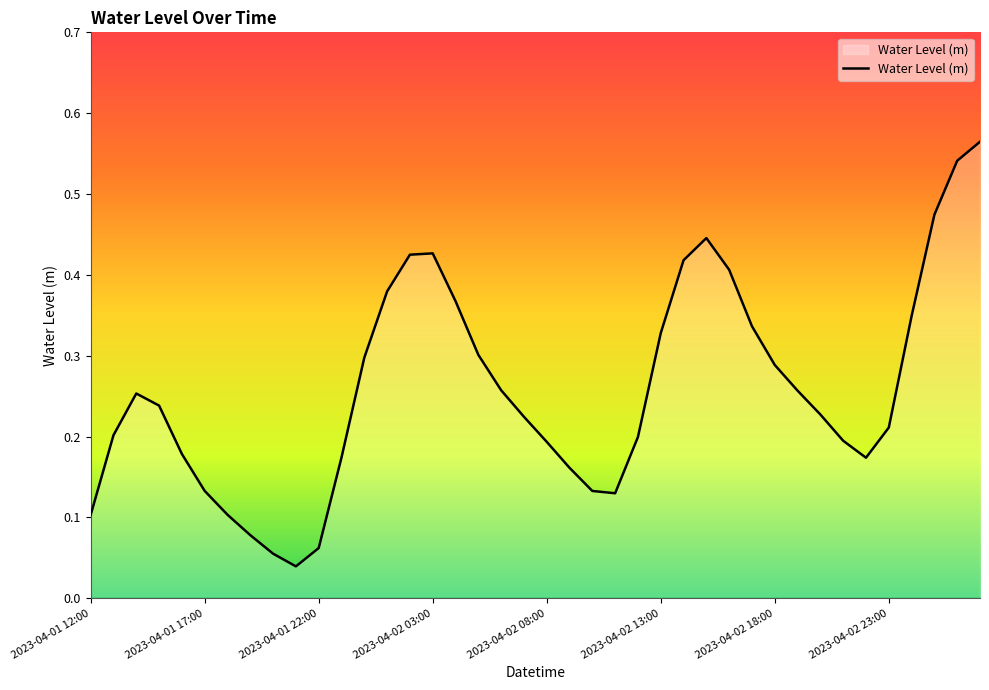

Reading left to right, list all the values displayed in this chart.

0.1	0.2	0.3	0.2	0.2	0.1	0.1	0.1	0.1	0.0	0.1	0.2	0.3	0.4	0.4	0.4	0.4	0.3	0.3	0.2	0.2	0.2	0.1	0.1	0.2	0.3	0.4	0.4	0.4	0.3	0.3	0.3	0.2	0.2	0.2	0.2	0.3	0.5	0.5	0.6